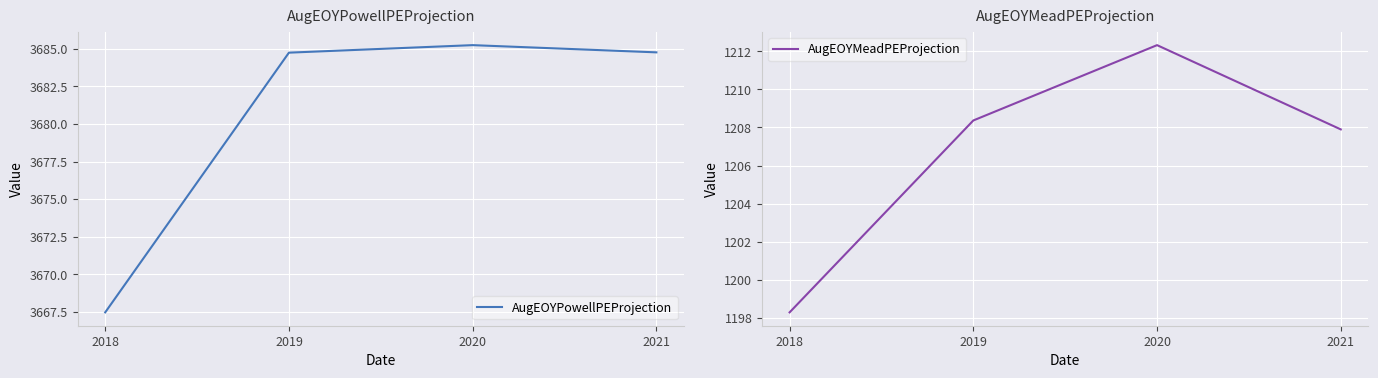

At 2020, list the series in order from largest to smallest.

AugEOYPowellPEProjection, AugEOYMeadPEProjection